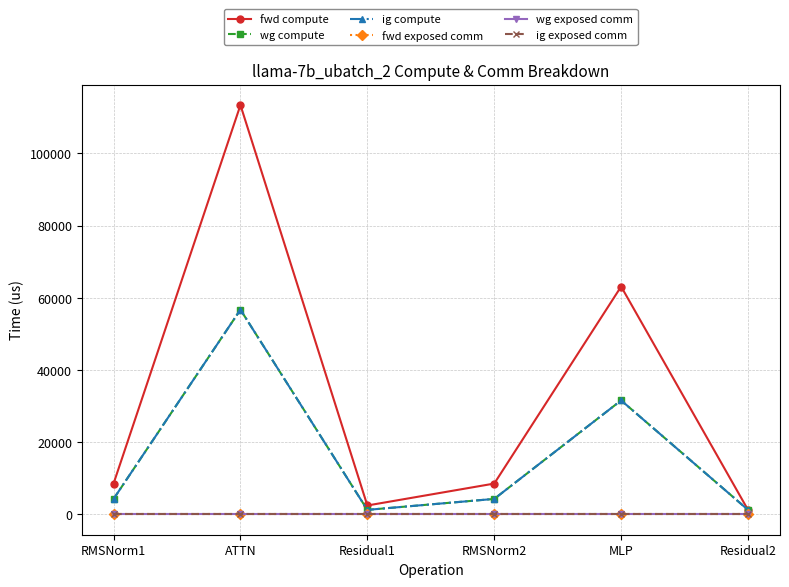

Reading left to right, transcribe all the data shown in this chart.

fwd compute: RMSNorm1=8507.2	ATTN=113404.7	Residual1=2432.6	RMSNorm2=8507.2	MLP=63110.2	Residual2=1216.3
wg compute: RMSNorm1=4253.6	ATTN=56702.4	Residual1=1216.3	RMSNorm2=4253.6	MLP=31555.1	Residual2=1216.3
ig compute: RMSNorm1=4253.6	ATTN=56702.4	Residual1=1216.3	RMSNorm2=4253.6	MLP=31555.1	Residual2=1216.3
fwd exposed comm: RMSNorm1=0.0	ATTN=0.0	Residual1=0.0	RMSNorm2=0.0	MLP=0.0	Residual2=0.0
wg exposed comm: RMSNorm1=0.0	ATTN=0.0	Residual1=0.0	RMSNorm2=0.0	MLP=0.0	Residual2=0.0
ig exposed comm: RMSNorm1=0.0	ATTN=0.0	Residual1=0.0	RMSNorm2=0.0	MLP=0.0	Residual2=0.0